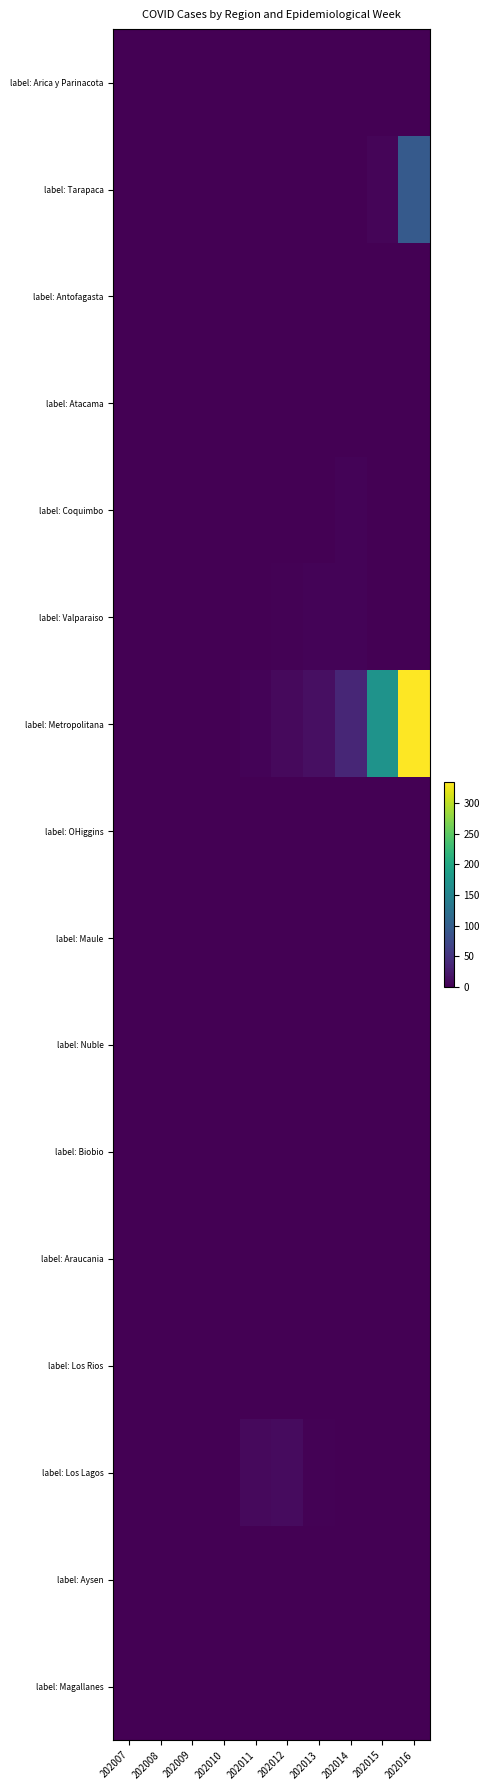

Reading left to right, extract all data points from this chart.

label: Arica y Parinacota: 202007=0	202008=0	202009=0	202010=0	202011=0	202012=0	202013=0	202014=0	202015=0	202016=0
label: Tarapaca: 202007=0	202008=0	202009=0	202010=0	202011=0	202012=1	202013=0	202014=1	202015=4	202016=94
label: Antofagasta: 202007=0	202008=0	202009=0	202010=0	202011=0	202012=0	202013=0	202014=0	202015=0	202016=1
label: Atacama: 202007=0	202008=0	202009=0	202010=0	202011=0	202012=0	202013=0	202014=0	202015=0	202016=0
label: Coquimbo: 202007=0	202008=0	202009=0	202010=0	202011=0	202012=1	202013=0	202014=3	202015=1	202016=1
label: Valparaiso: 202007=0	202008=0	202009=0	202010=0	202011=0	202012=2	202013=3	202014=3	202015=1	202016=1
label: Metropolitana: 202007=0	202008=0	202009=0	202010=0	202011=3	202012=9	202013=14	202014=36	202015=172	202016=334
label: OHiggins: 202007=0	202008=0	202009=0	202010=0	202011=0	202012=0	202013=0	202014=0	202015=1	202016=0
label: Maule: 202007=0	202008=0	202009=0	202010=0	202011=0	202012=0	202013=0	202014=0	202015=0	202016=0
label: Nuble: 202007=0	202008=0	202009=0	202010=0	202011=0	202012=0	202013=0	202014=0	202015=0	202016=0
label: Biobio: 202007=0	202008=0	202009=0	202010=0	202011=0	202012=1	202013=0	202014=0	202015=0	202016=0
label: Araucania: 202007=0	202008=0	202009=0	202010=0	202011=0	202012=0	202013=1	202014=0	202015=0	202016=0
label: Los Rios: 202007=0	202008=0	202009=0	202010=0	202011=1	202012=0	202013=0	202014=0	202015=1	202016=1
label: Los Lagos: 202007=0	202008=0	202009=0	202010=0	202011=9	202012=10	202013=2	202014=1	202015=0	202016=0
label: Aysen: 202007=0	202008=0	202009=0	202010=0	202011=1	202012=0	202013=0	202014=0	202015=0	202016=0
label: Magallanes: 202007=0	202008=0	202009=0	202010=0	202011=0	202012=0	202013=0	202014=0	202015=0	202016=0